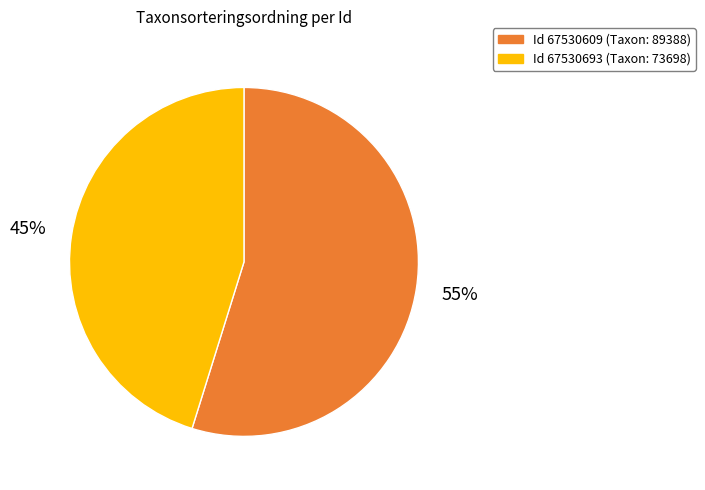

Count the number of slices in the pie.

2